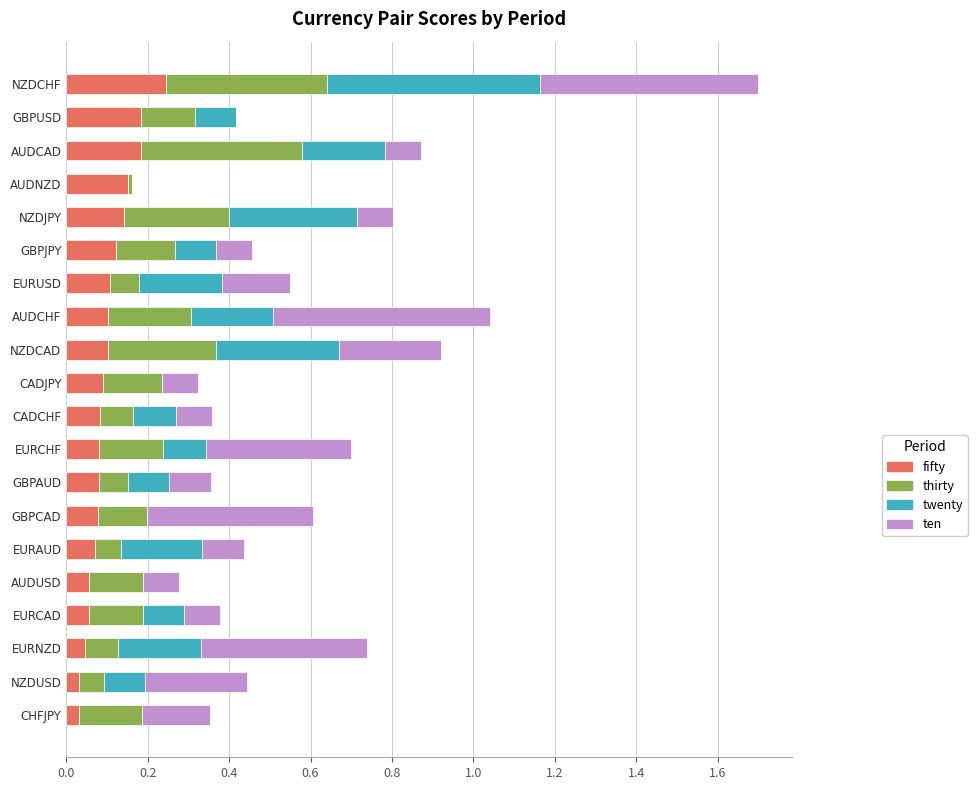

What is the sum of all fifty values?

2.0